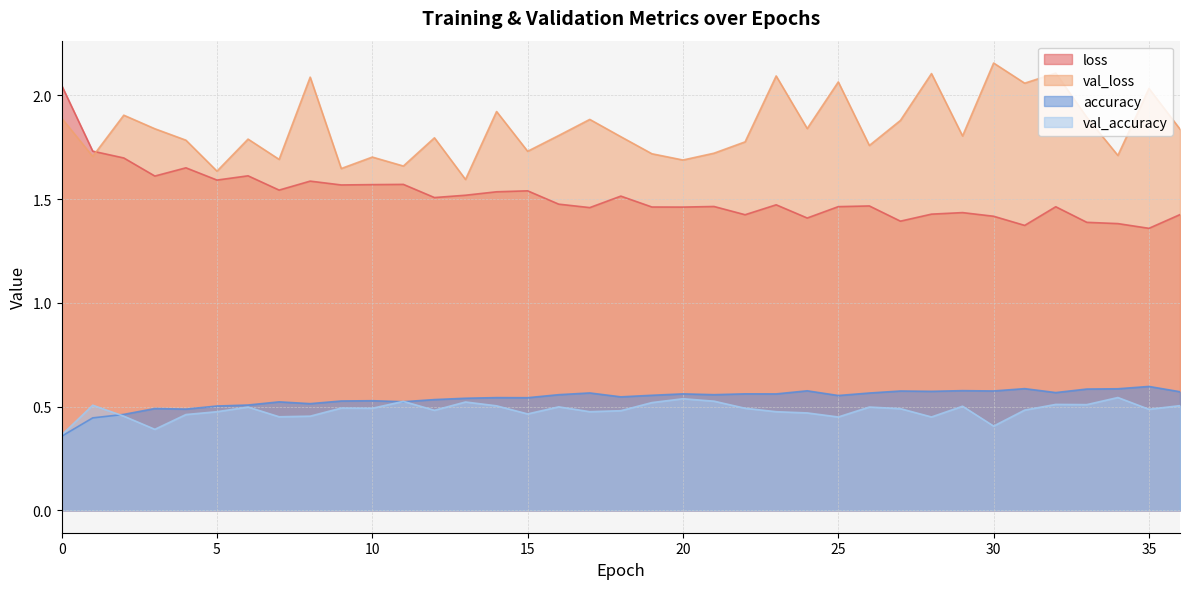

What are all the series names shown in the legend?

loss, val_loss, accuracy, val_accuracy